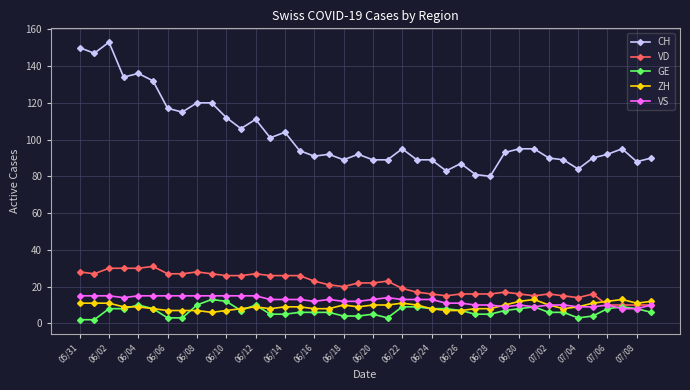

At how many categories does at least one series exceed 122?

6